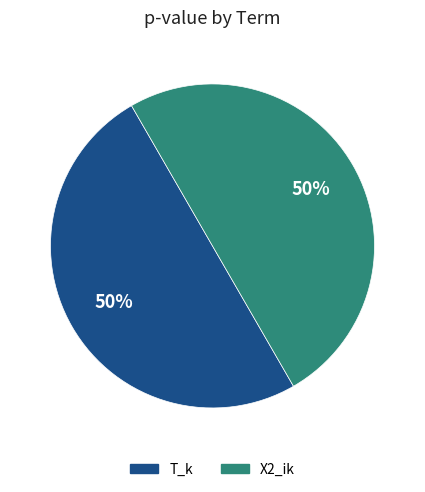

To the nearest percent, what is the average slice percentage?

50%